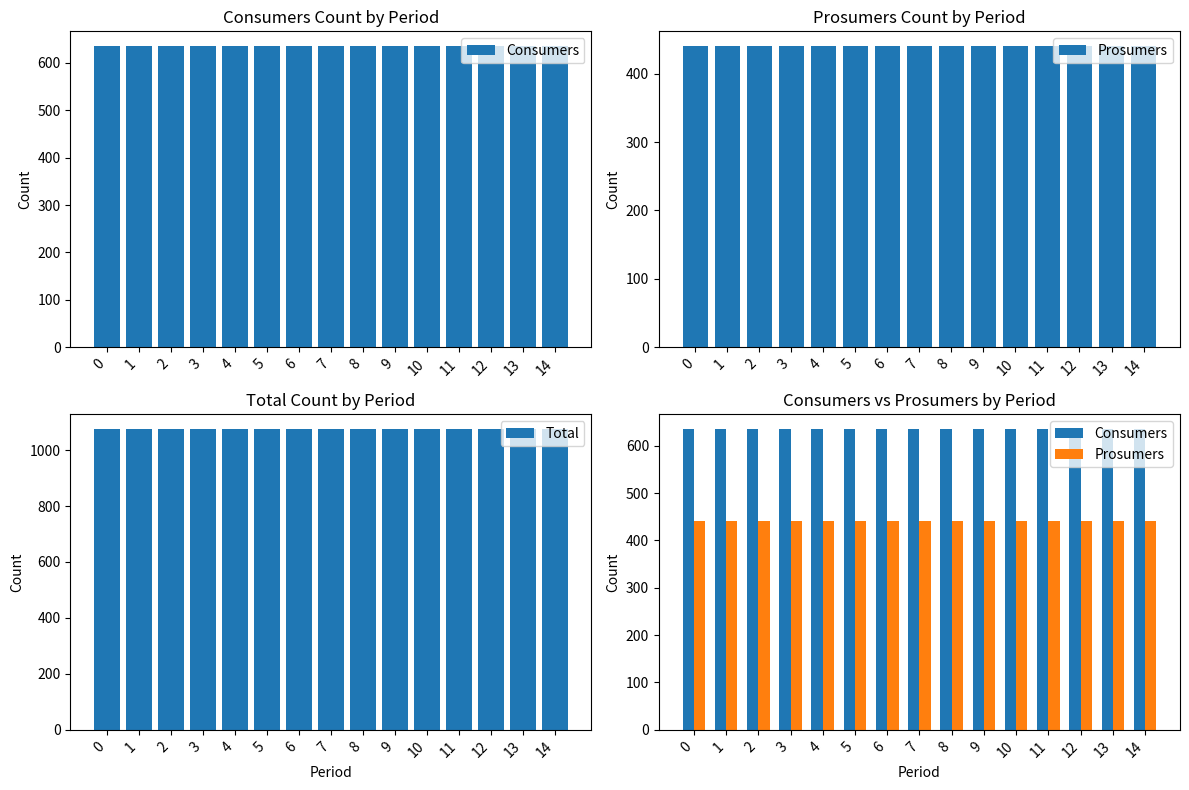

Which series changed the most between 5 and 11?

Consumers